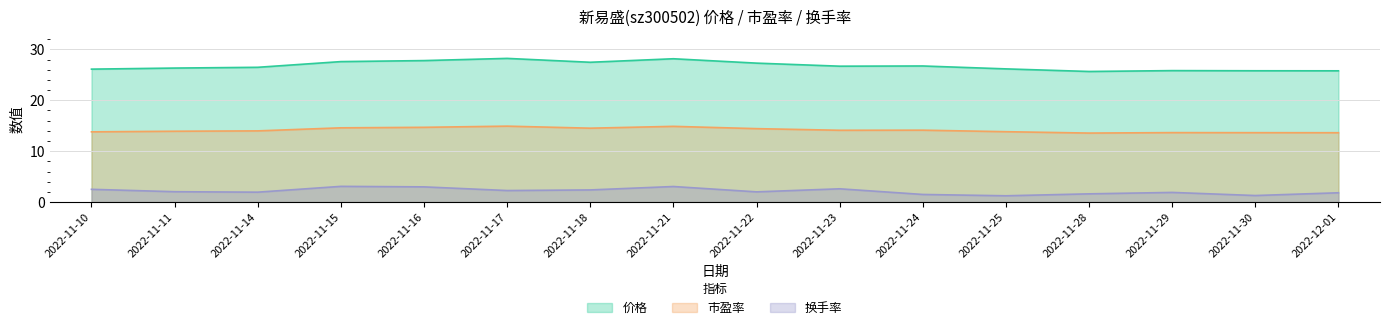

Which label corresponds to the largest value in the chart?

2022-11-17